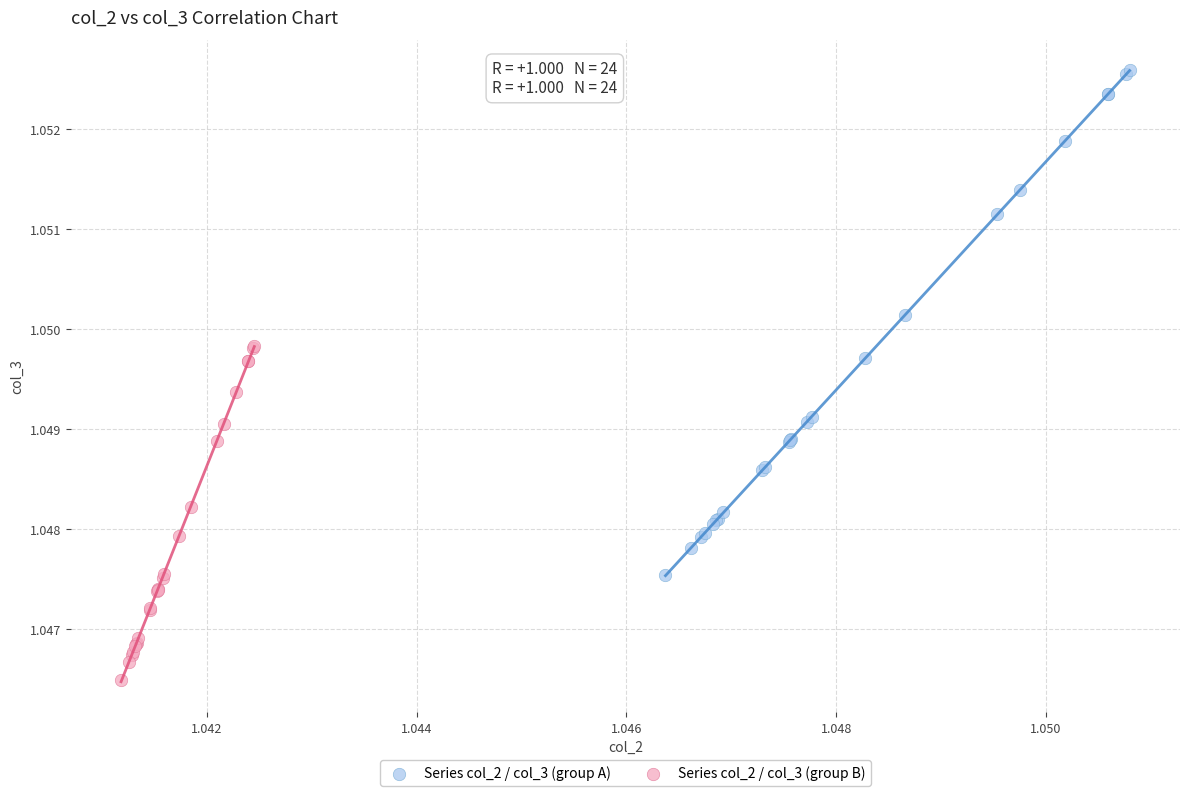

Which series reaches the minimum Y coordinate?

Series col_2 / col_3 (group B)